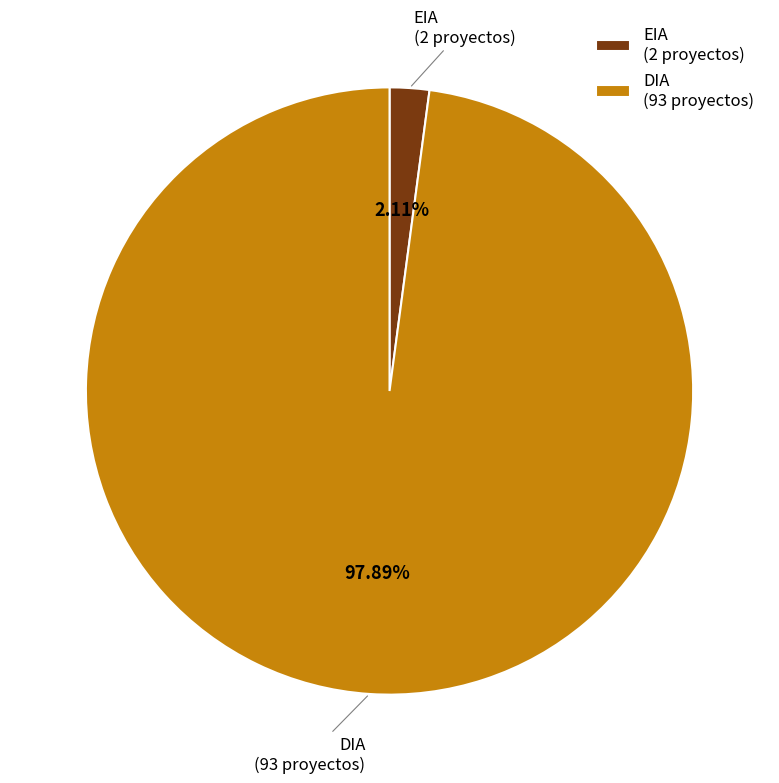

Which slice is the smallest?

EIA